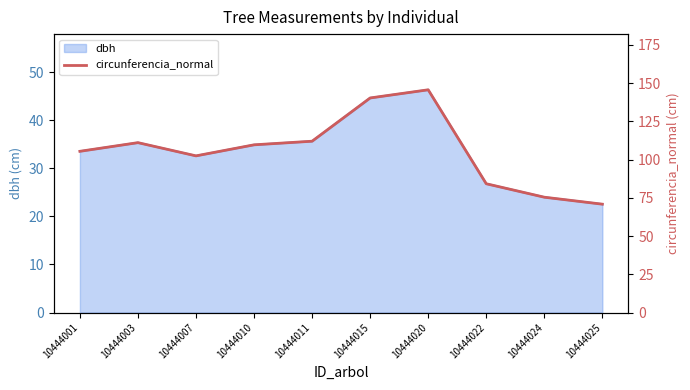

What is the average value?

105.7